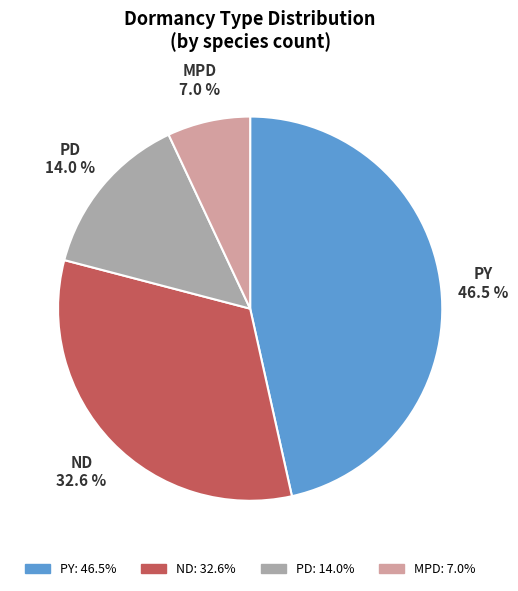

Is PD the majority of the pie?

No